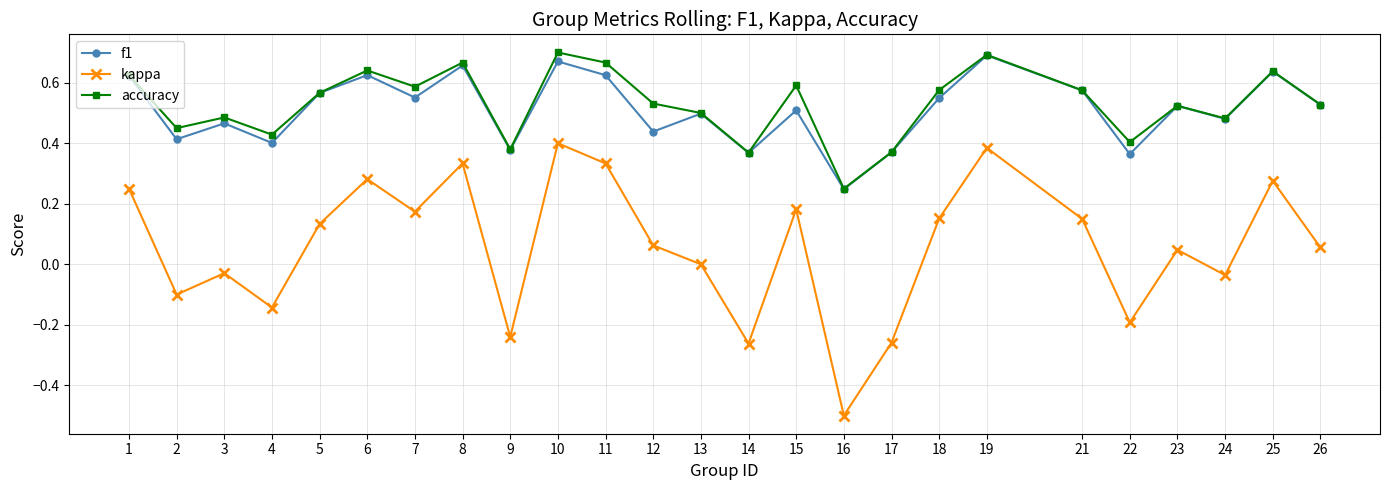

Which series changed the most between 3 and 14?

kappa